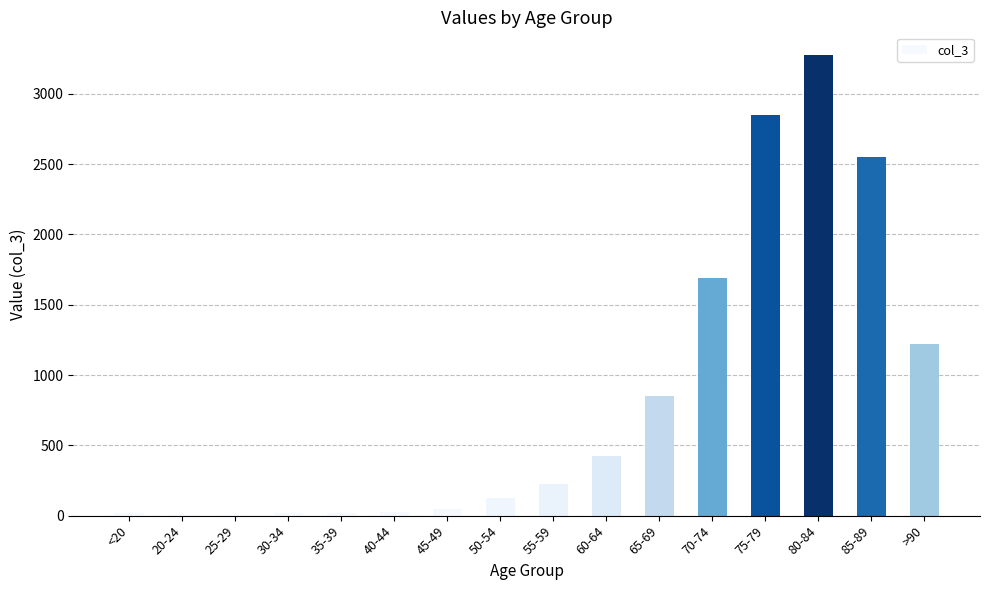

At which label is the value closest to 1638?

70-74